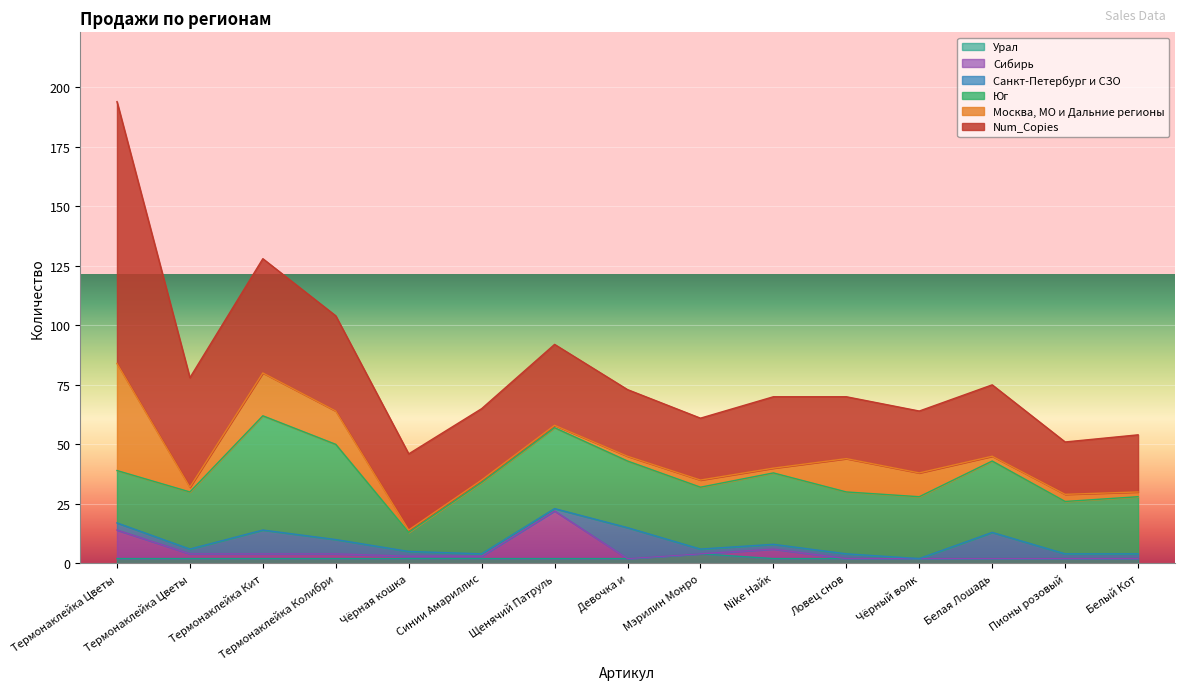

Where does the Num_Copies series first go above 30?

Термонаклейка Цветы Тюльпаны